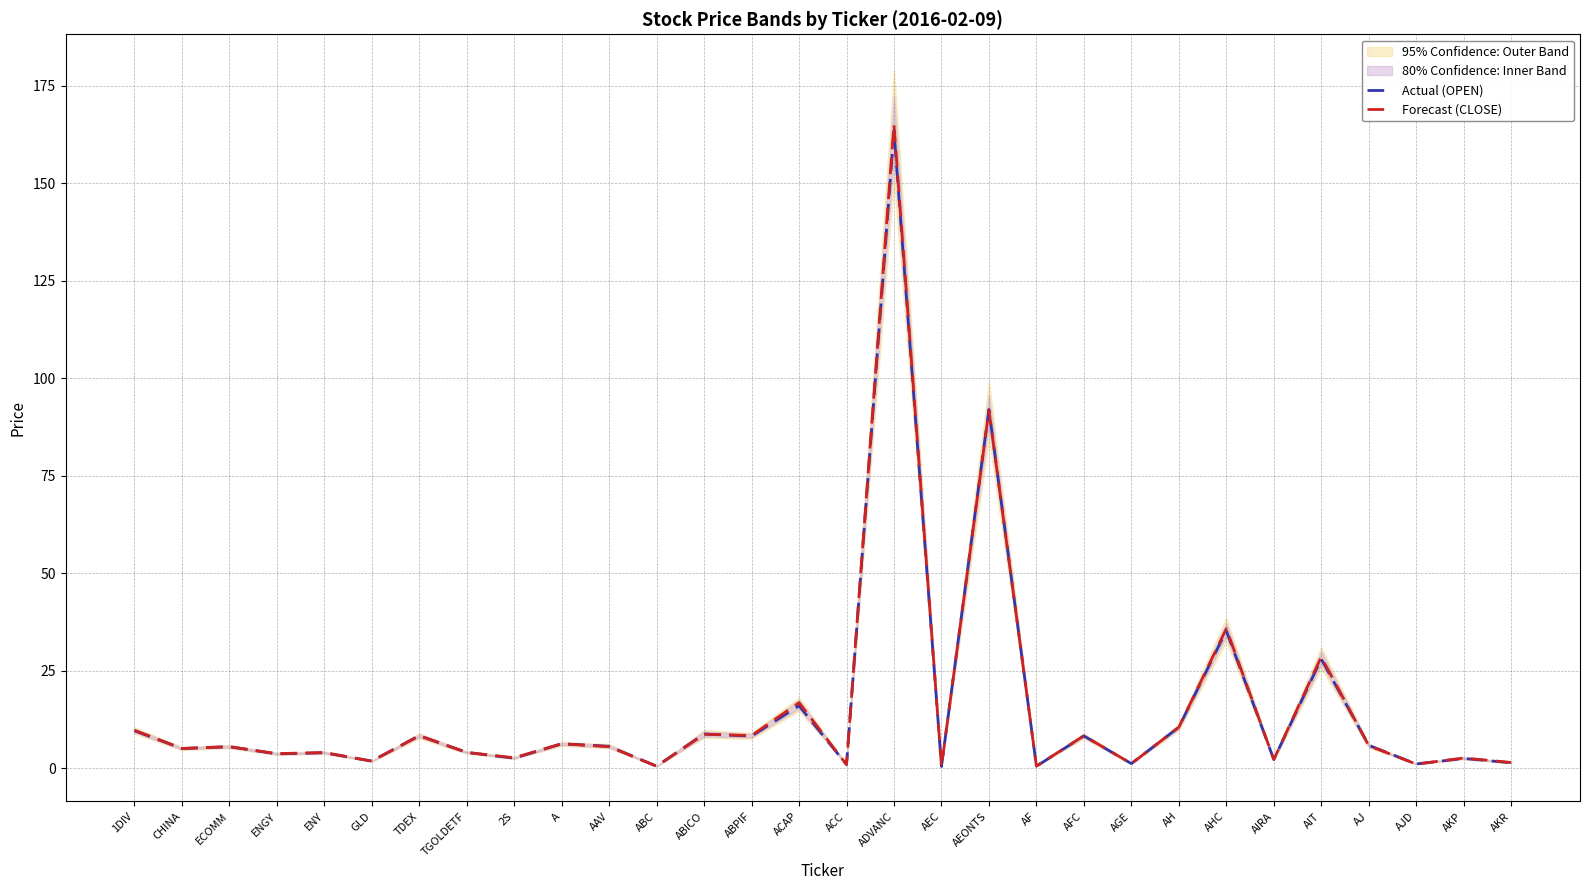

What is the total value across all series at CHINA?

10.1